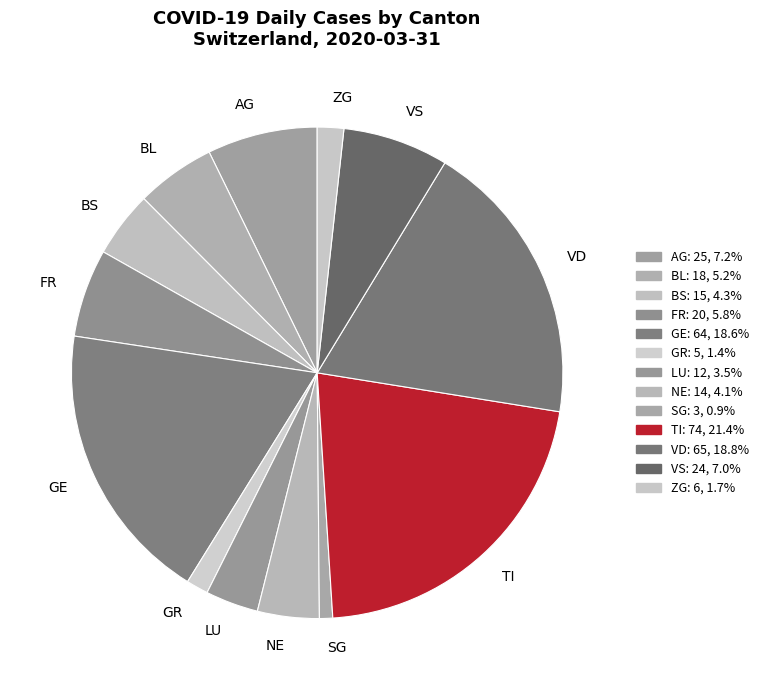

Does VS represent more than half of the total?

No